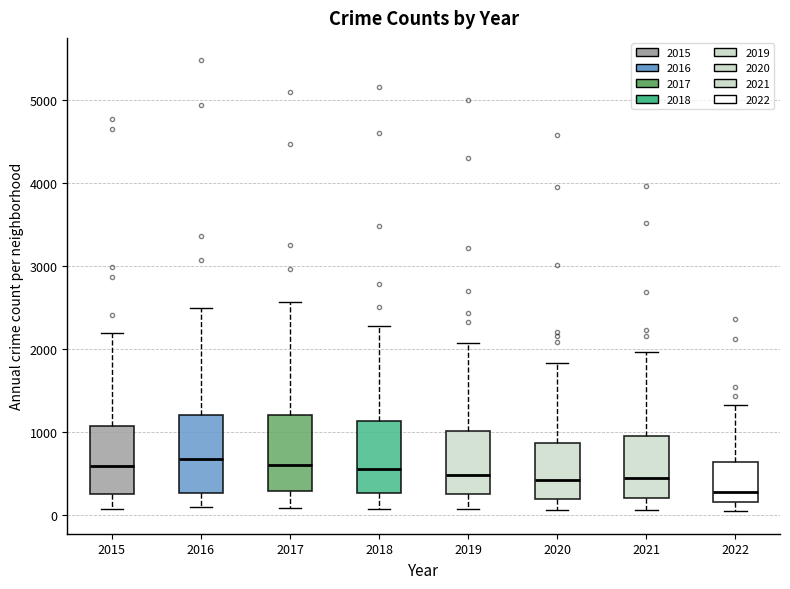

Reading left to right, read every box against the y-axis: the position of its median line, the range the box covers, and the ends of its whiskers. The values are not printed on the chart, so give them approximately, as read against the axis.

2015: median 600, box 300 to 1100, whiskers 100 to 2200
2016: median 700, box 300 to 1200, whiskers 100 to 2500
2017: median 600, box 300 to 1200, whiskers 100 to 2600
2018: median 600, box 300 to 1100, whiskers 100 to 2300
2019: median 500, box 300 to 1000, whiskers 100 to 2100
2020: median 400, box 200 to 900, whiskers 100 to 1800
2021: median 500, box 200 to 1000, whiskers 100 to 2000
2022: median 300, box 200 to 600, whiskers 100 to 1300